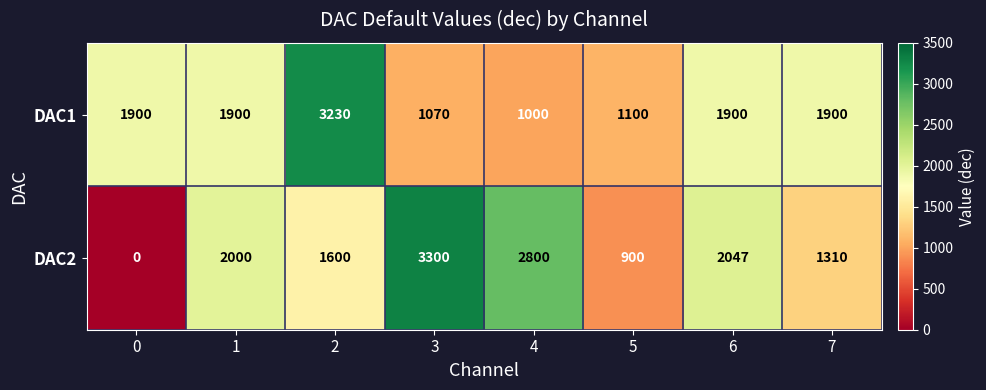

The DAC1 series shows 1900 at 7. True or false?

True